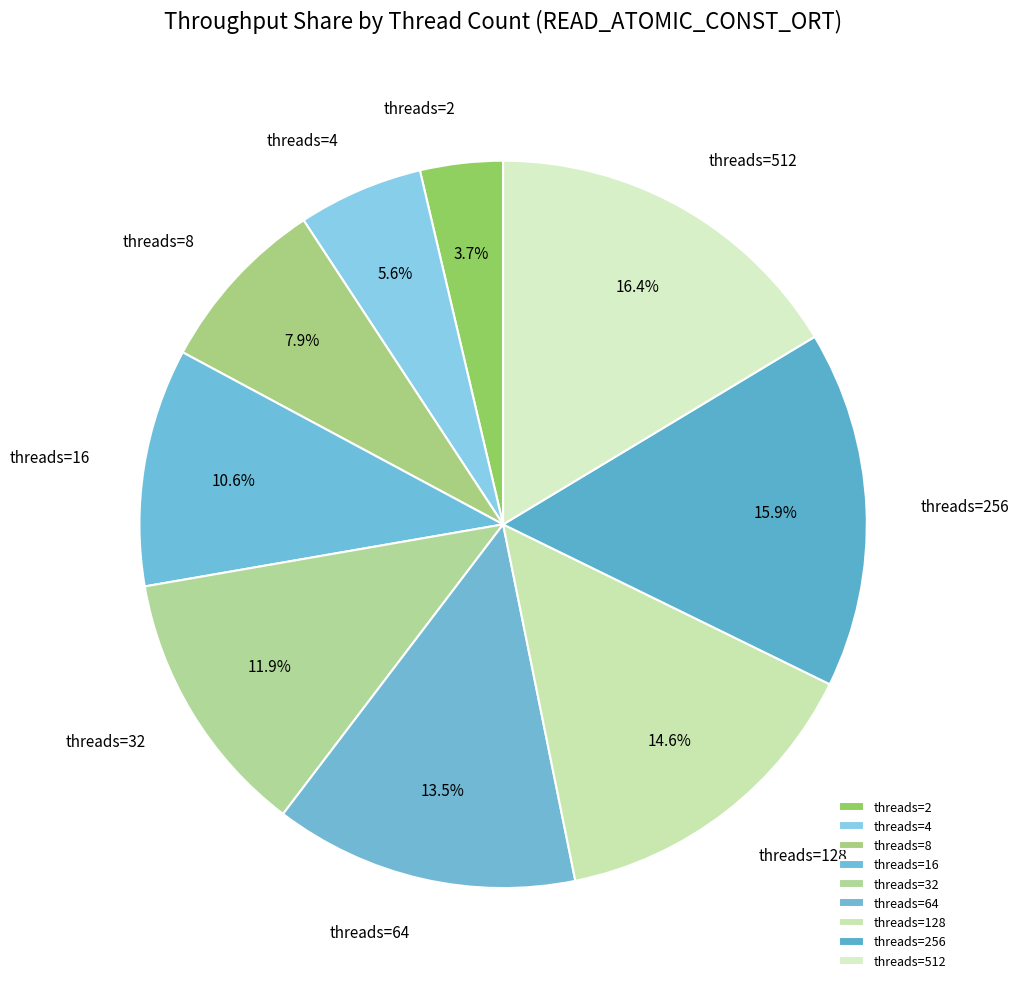

To the nearest percent, what portion does 512 represent?

16%